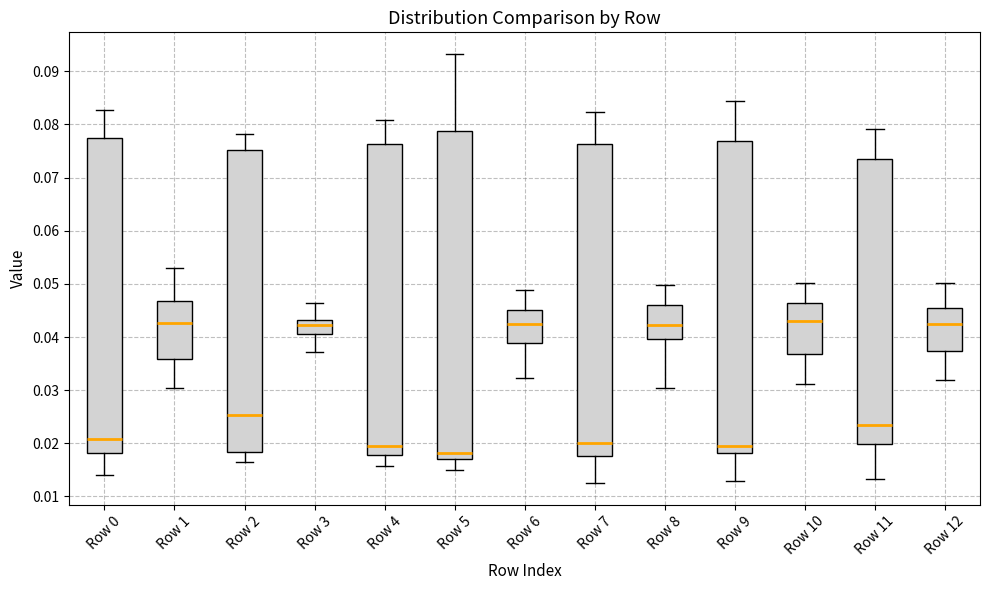

Which box is the tallest, from its lower edge to its upper edge?

Row 5